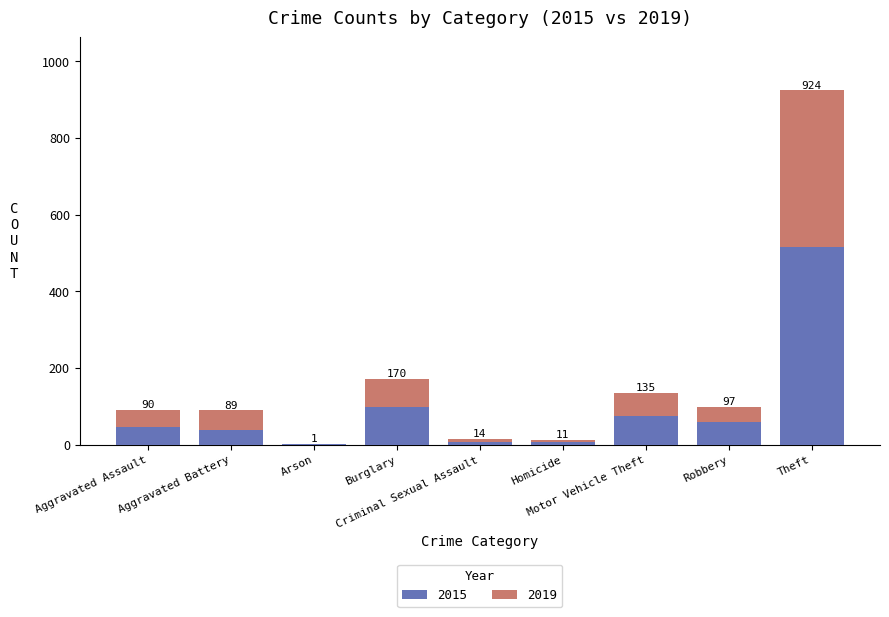

What position from the right is Burglary?

6